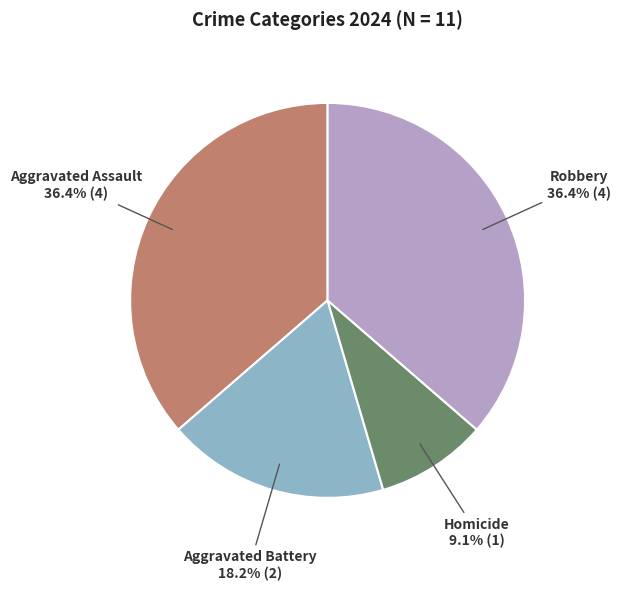

Count the number of slices in the pie.

4